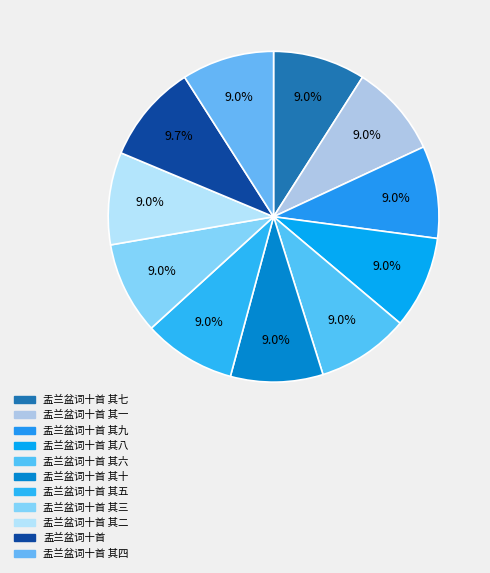

To the nearest percent, what is the difference between the largest and smallest slice percentages?

1%